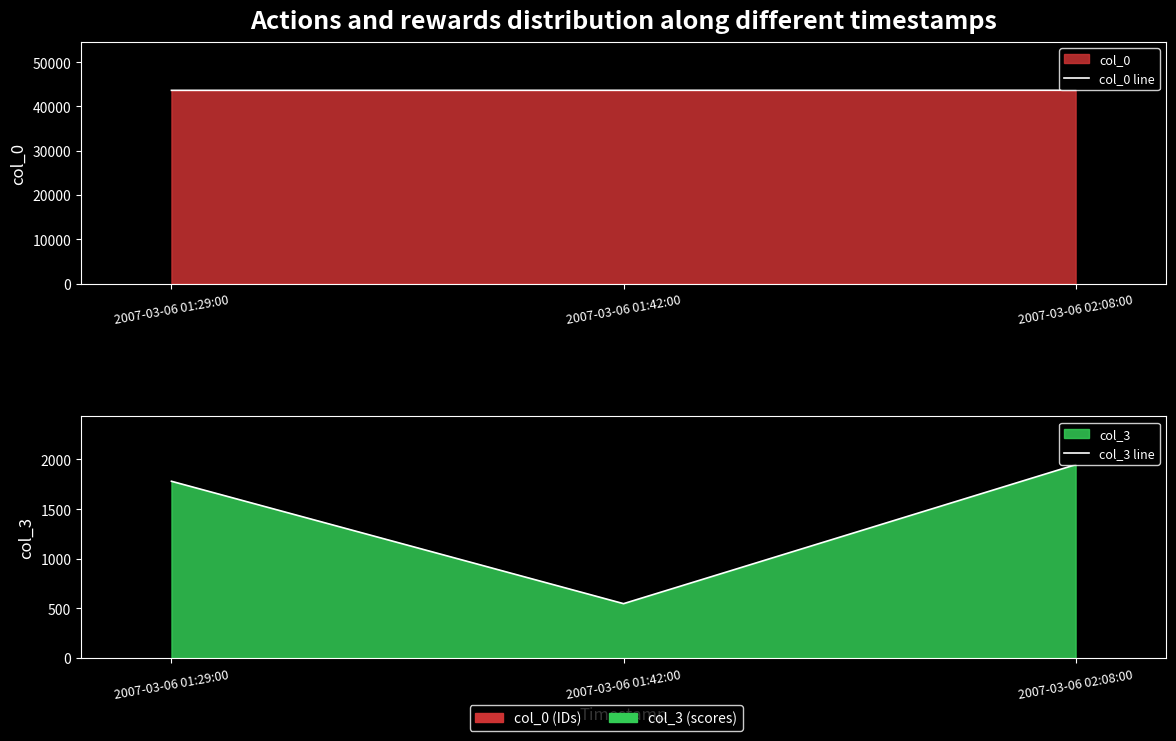

Rank the series at 2007-03-06 02:08:00 from highest to lowest value.

col_0 line, col_3 line